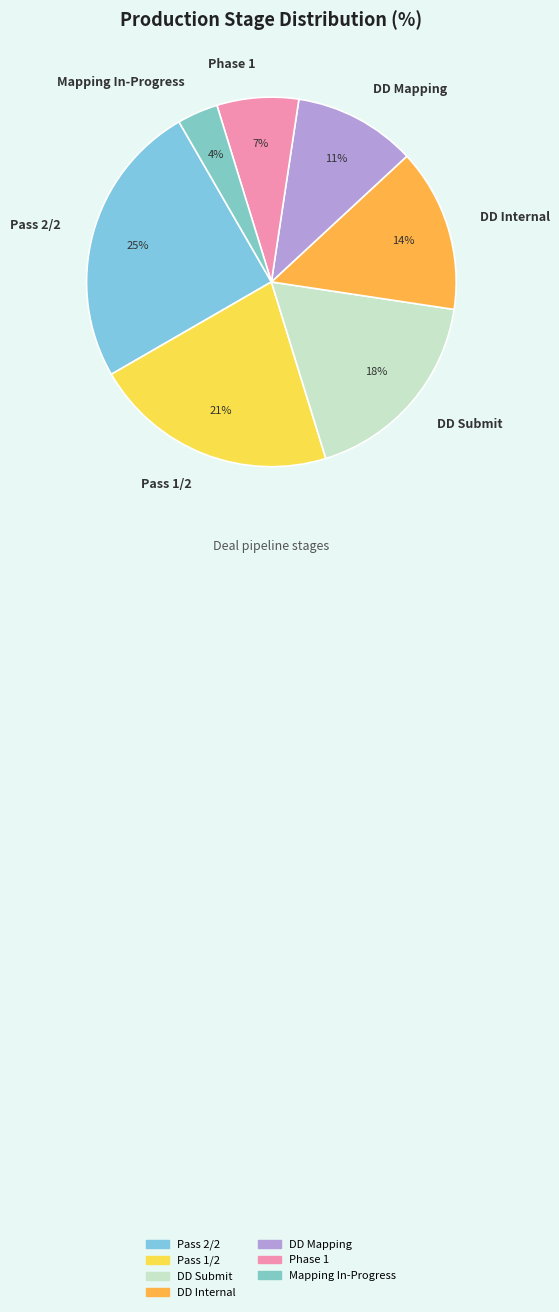

Is it true that DD Internal is 4% of the pie?

False